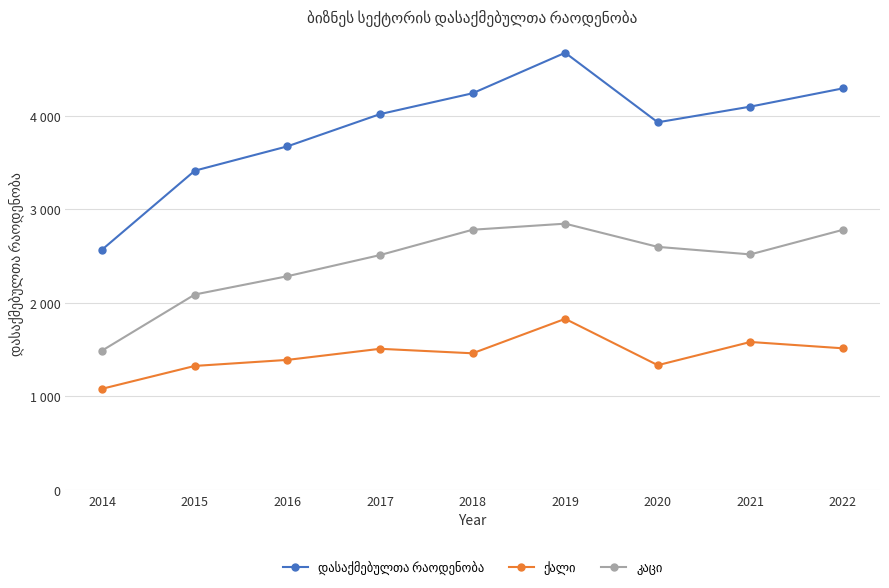

What is the difference between the კაცი values at 2015 and 2017?

421.8